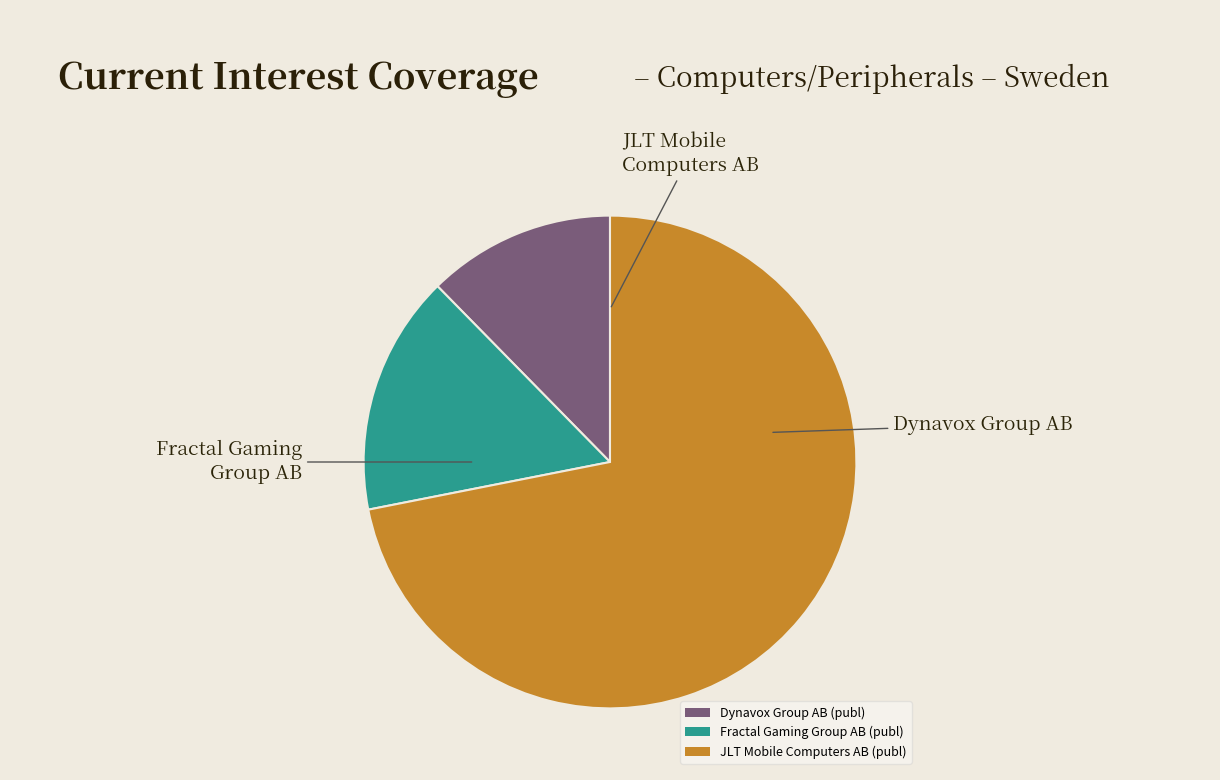

Is the sum of JLT Mobile Computers AB (publ) and Dynavox Group AB (publ) greater than half?

Yes